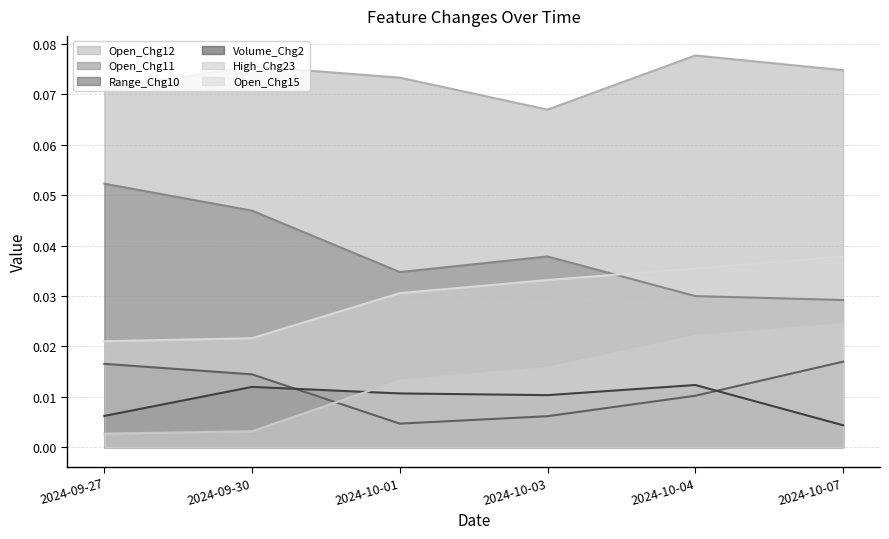

At which category does the chart reach its minimum across all series?

2024-09-27